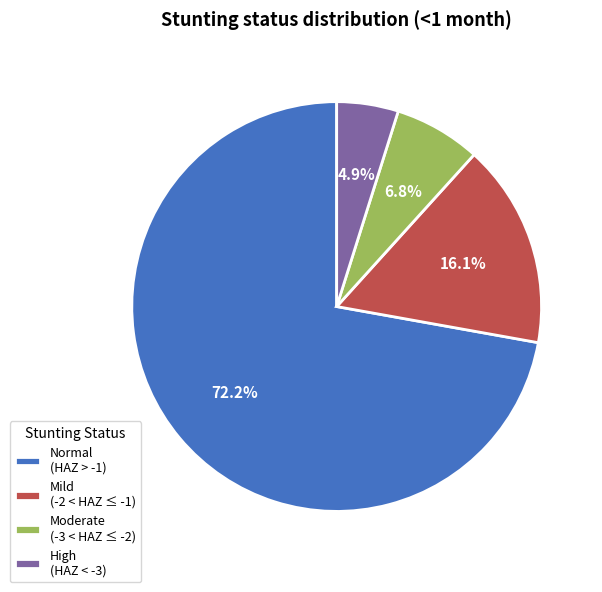

Between High (HAZ < -3) and Moderate (-3 < HAZ ≤ -2), which is larger?

Moderate (-3 < HAZ ≤ -2)